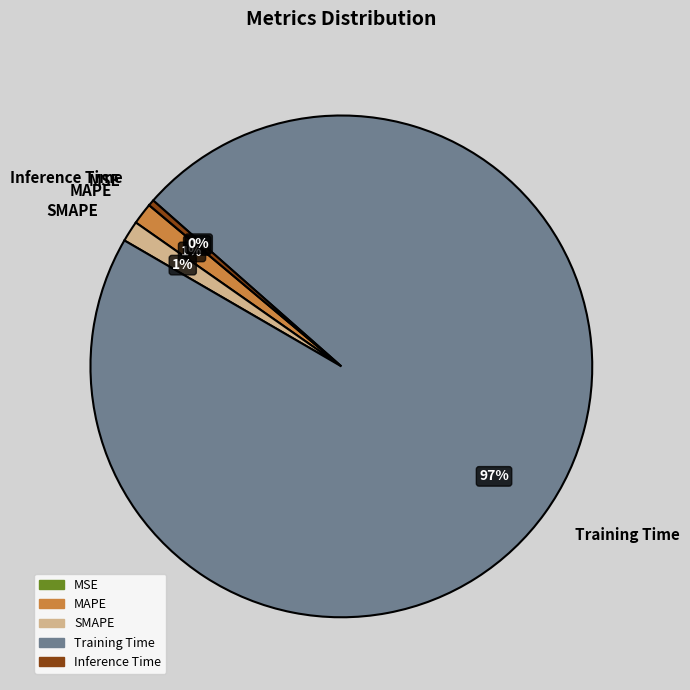

What is the majority slice?

Training Time